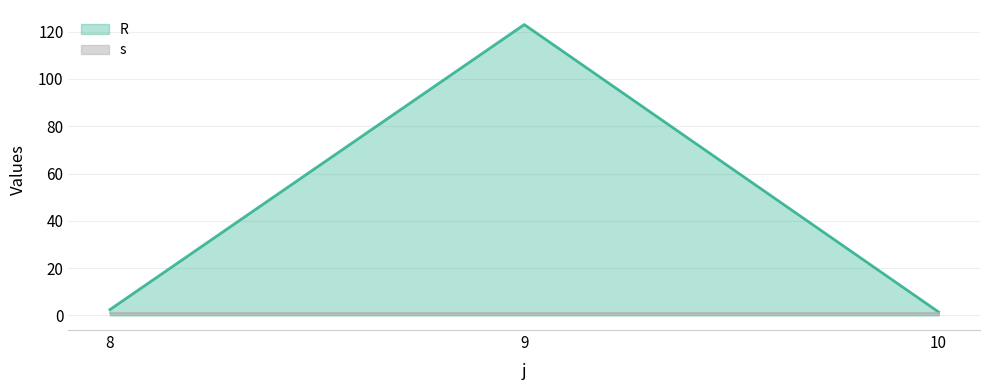

What is the greatest value displayed?

123.0